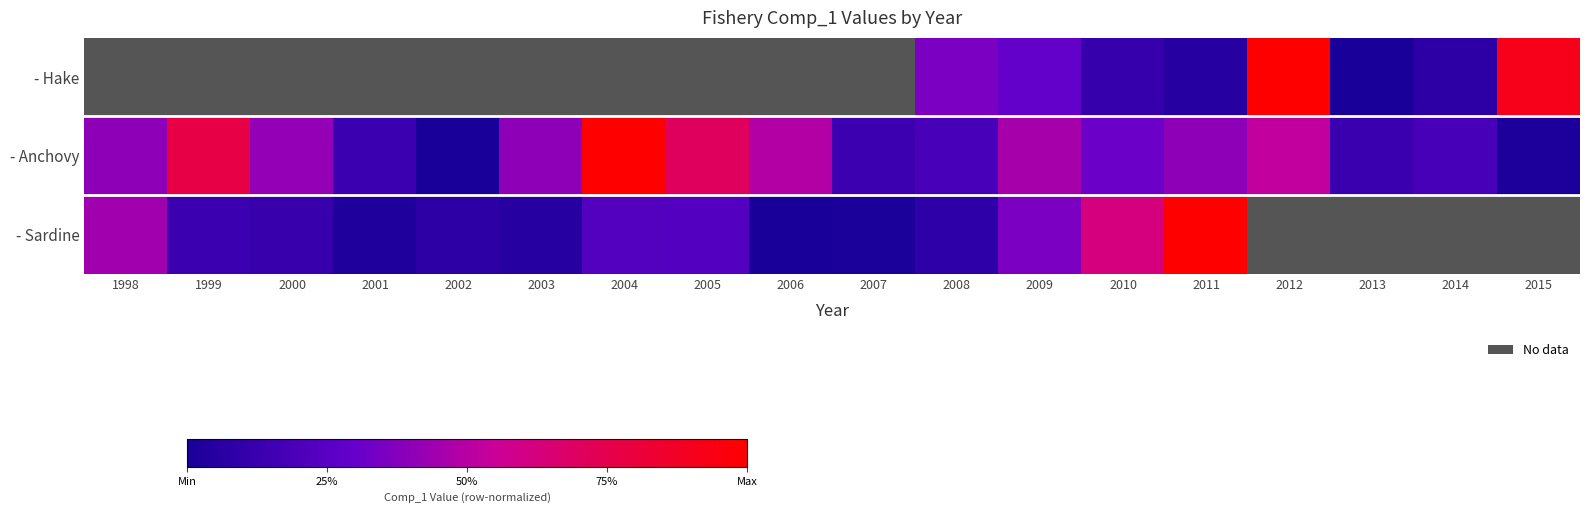

Which series has the largest total across all categories?

- Anchovy